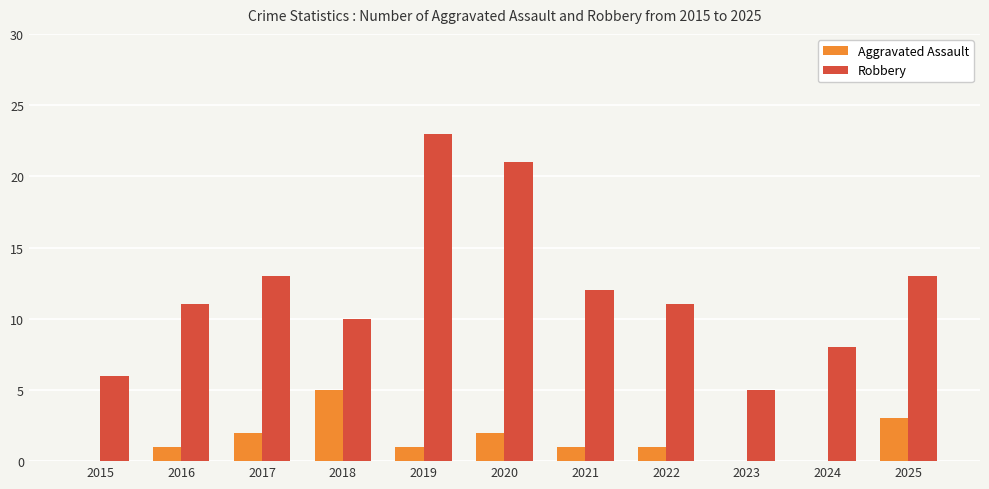

What is the sum of the Robbery values at 2019 and 2022?

34